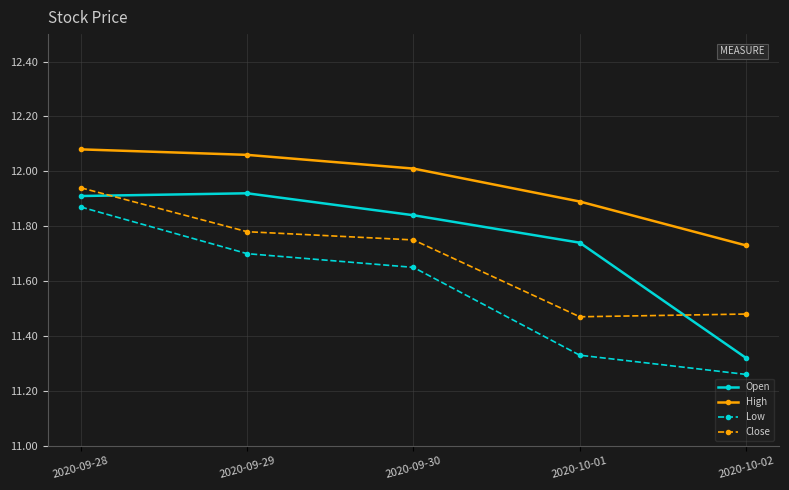

List the series in order of their overall mean, highest first.

High, Open, Close, Low